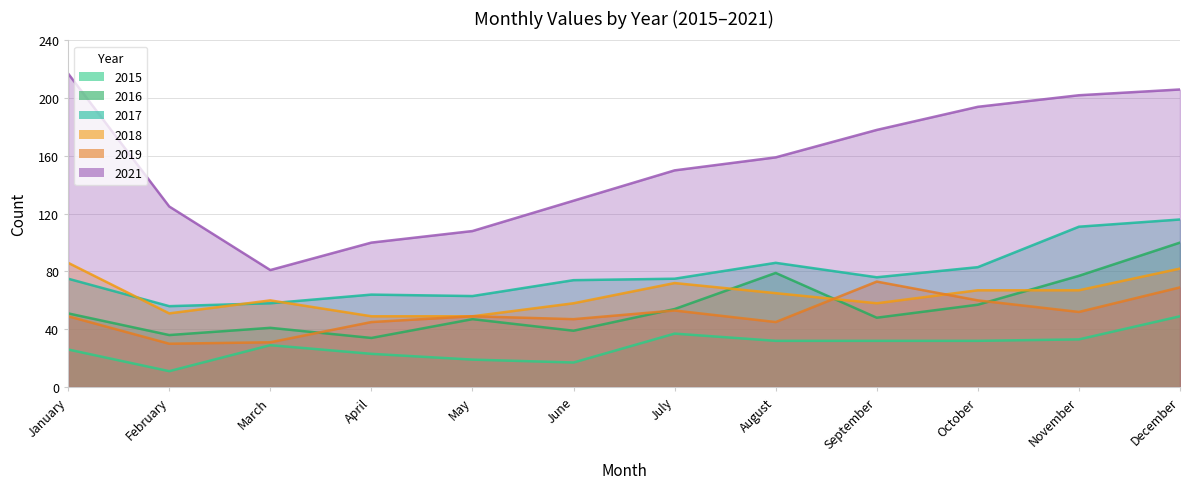

Reading left to right, what are all the values shown in this chart?

2015: January=26	February=11	March=29	April=23	May=19	June=17	July=37	August=32	September=32	October=32	November=33	December=49
2016: January=51	February=36	March=41	April=34	May=47	June=39	July=54	August=79	September=48	October=57	November=77	December=100
2017: January=75	February=56	March=58	April=64	May=63	June=74	July=75	August=86	September=76	October=83	November=111	December=116
2018: January=86	February=51	March=60	April=49	May=49	June=58	July=72	August=65	September=58	October=67	November=67	December=82
2019: January=49	February=30	March=31	April=45	May=49	June=47	July=53	August=45	September=73	October=60	November=52	December=69
2021: January=217	February=125	March=81	April=100	May=108	June=129	July=150	August=159	September=178	October=194	November=202	December=206